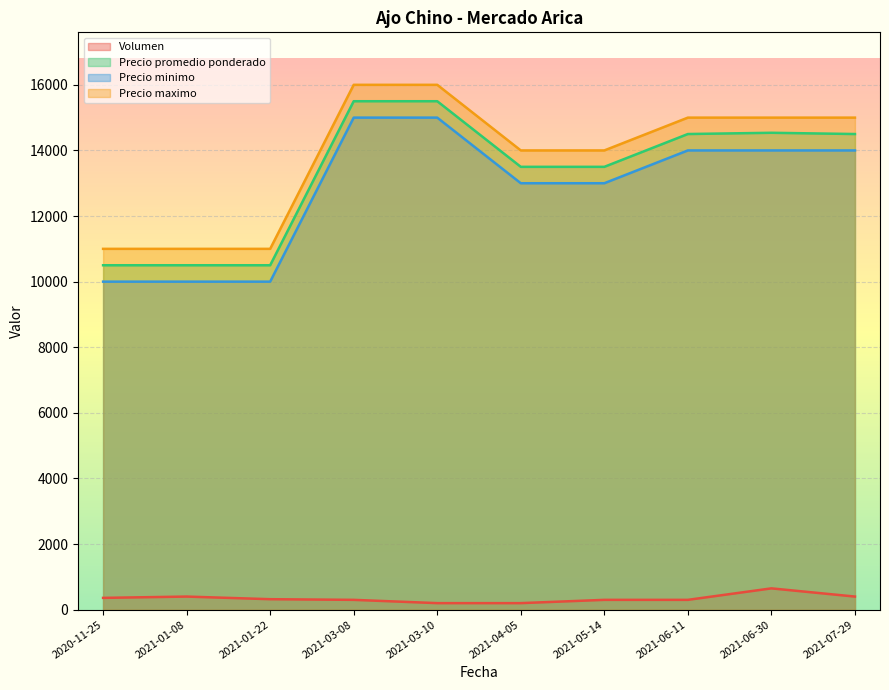

True or false: Precio promedio ponderado and Precio maximo intersect in this chart.

False